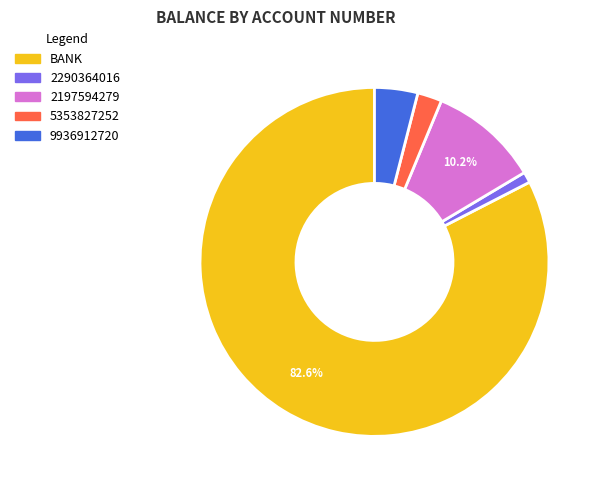

Approximately how many times larger is the value at 2197594279 compared to BANK?

0.1